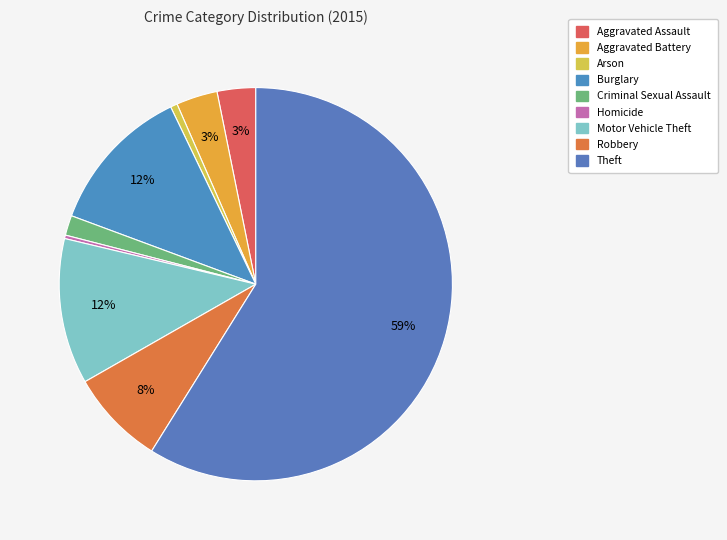

To the nearest percent, what is the difference between the largest and smallest slice percentages?

59%